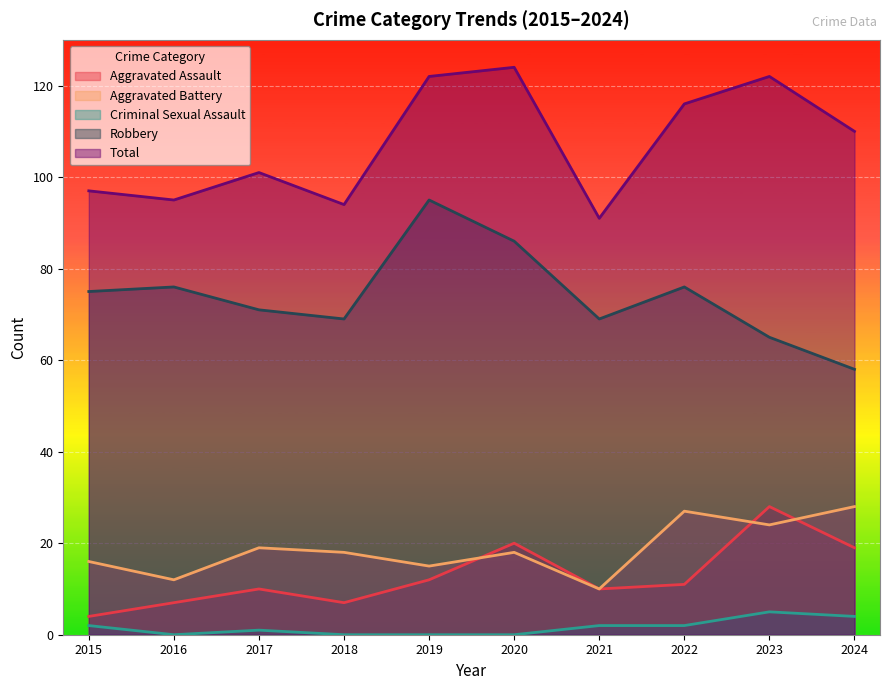

True or false: Criminal Sexual Assault and Robbery cross at least once.

False